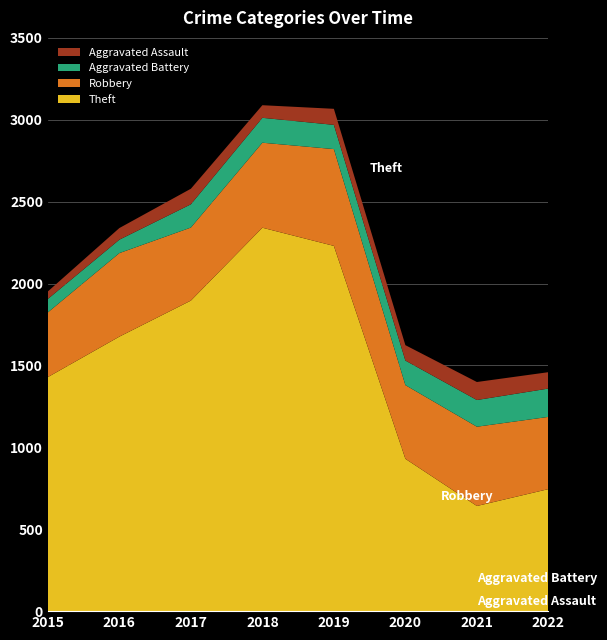

Reading right to left, transcribe all the data shown in this chart.

Theft: 2022=745	2021=642	2020=930	2019=2230	2018=2341	2017=1896	2016=1676	2015=1429
Robbery: 2022=441	2021=484	2020=450	2019=591	2018=519	2017=446	2016=510	2015=395
Aggravated Battery: 2022=173	2021=163	2020=150	2019=148	2018=152	2017=142	2016=82	2015=82
Aggravated Assault: 2022=100	2021=110	2020=94	2019=98	2018=77	2017=95	2016=71	2015=46